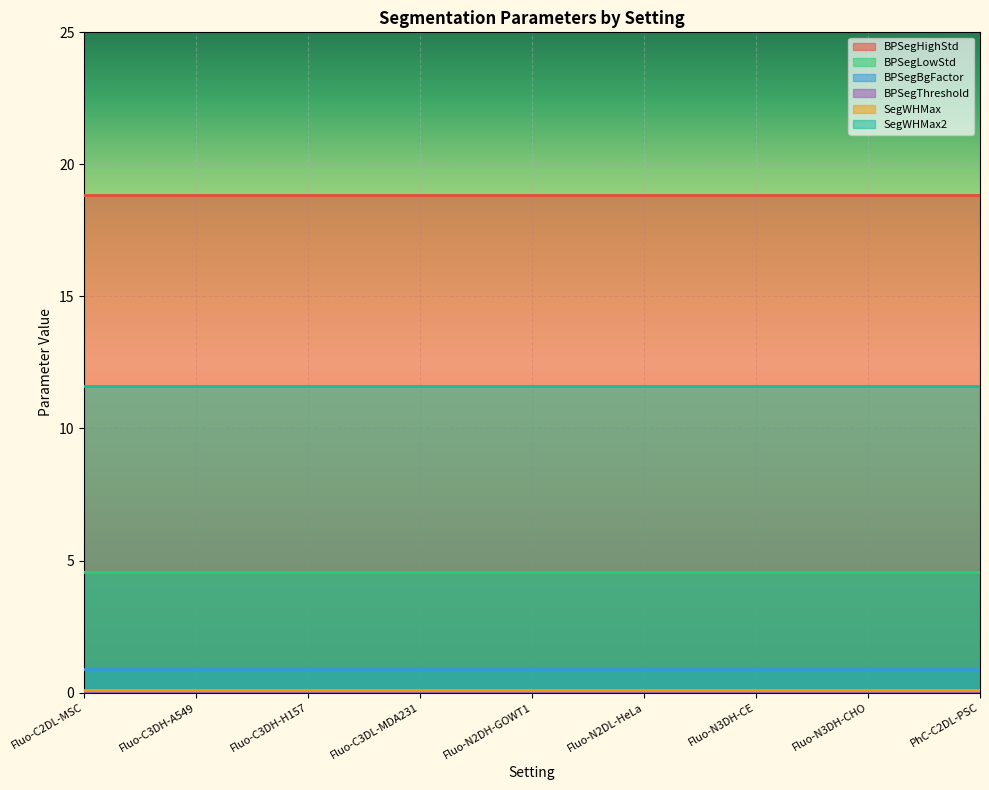

At which label does SegWHMax reach its minimum?

Fluo-C2DL-MSC